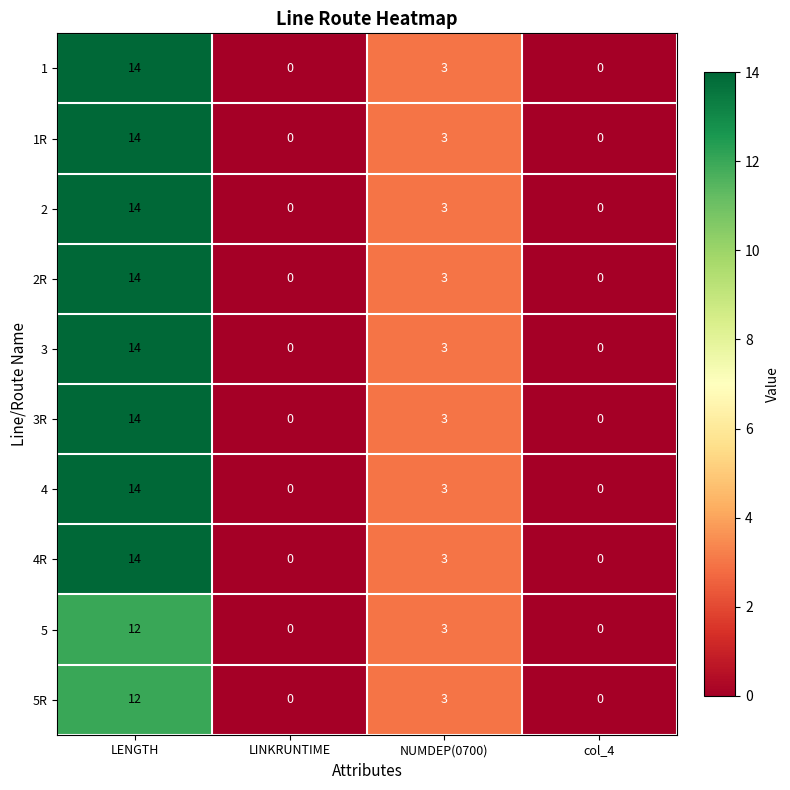

What is the difference between the second highest and second lowest values in the 3 series?

3